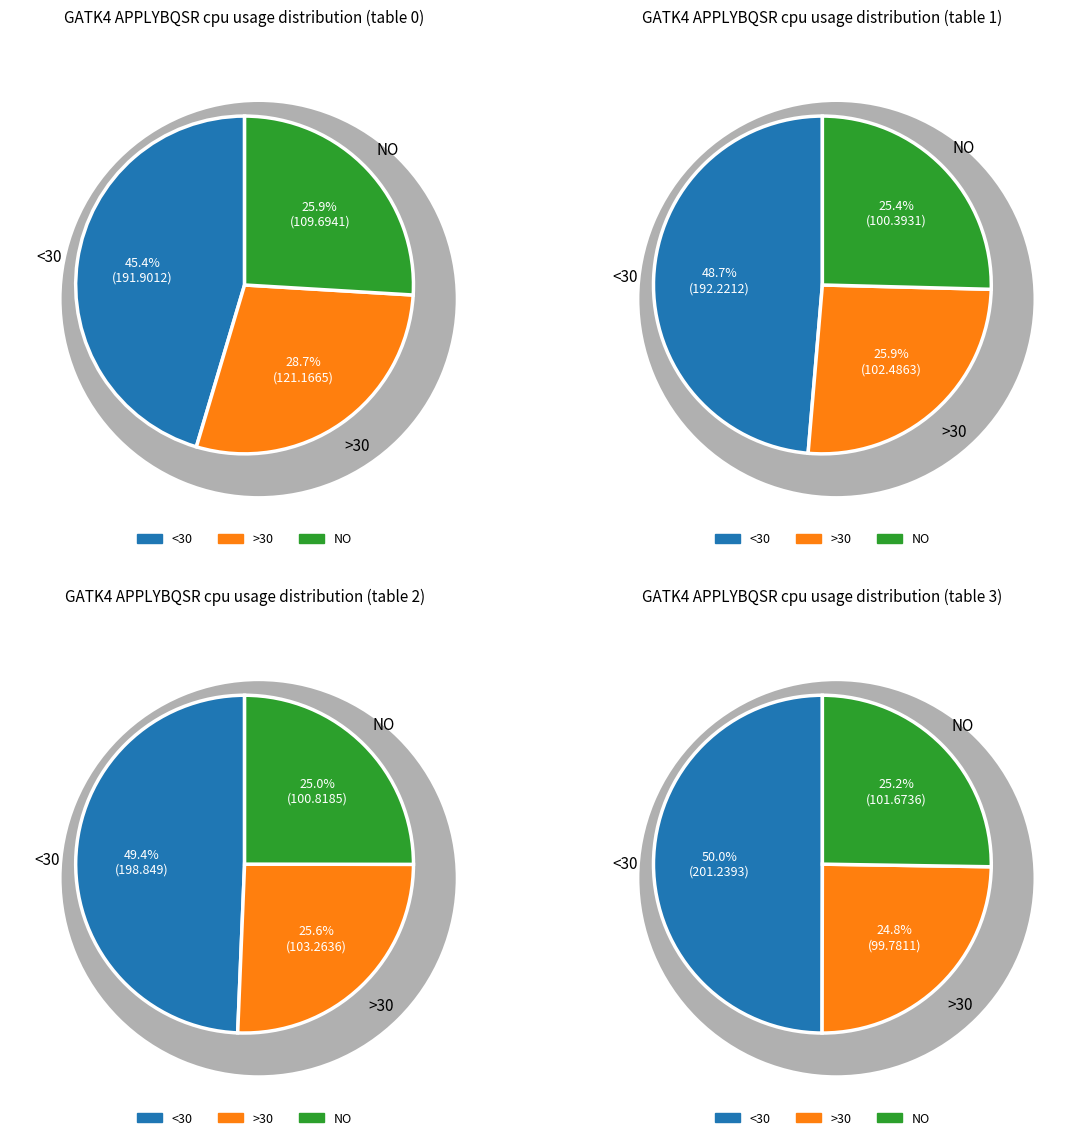

Which has a higher value, 1 or 0?

1